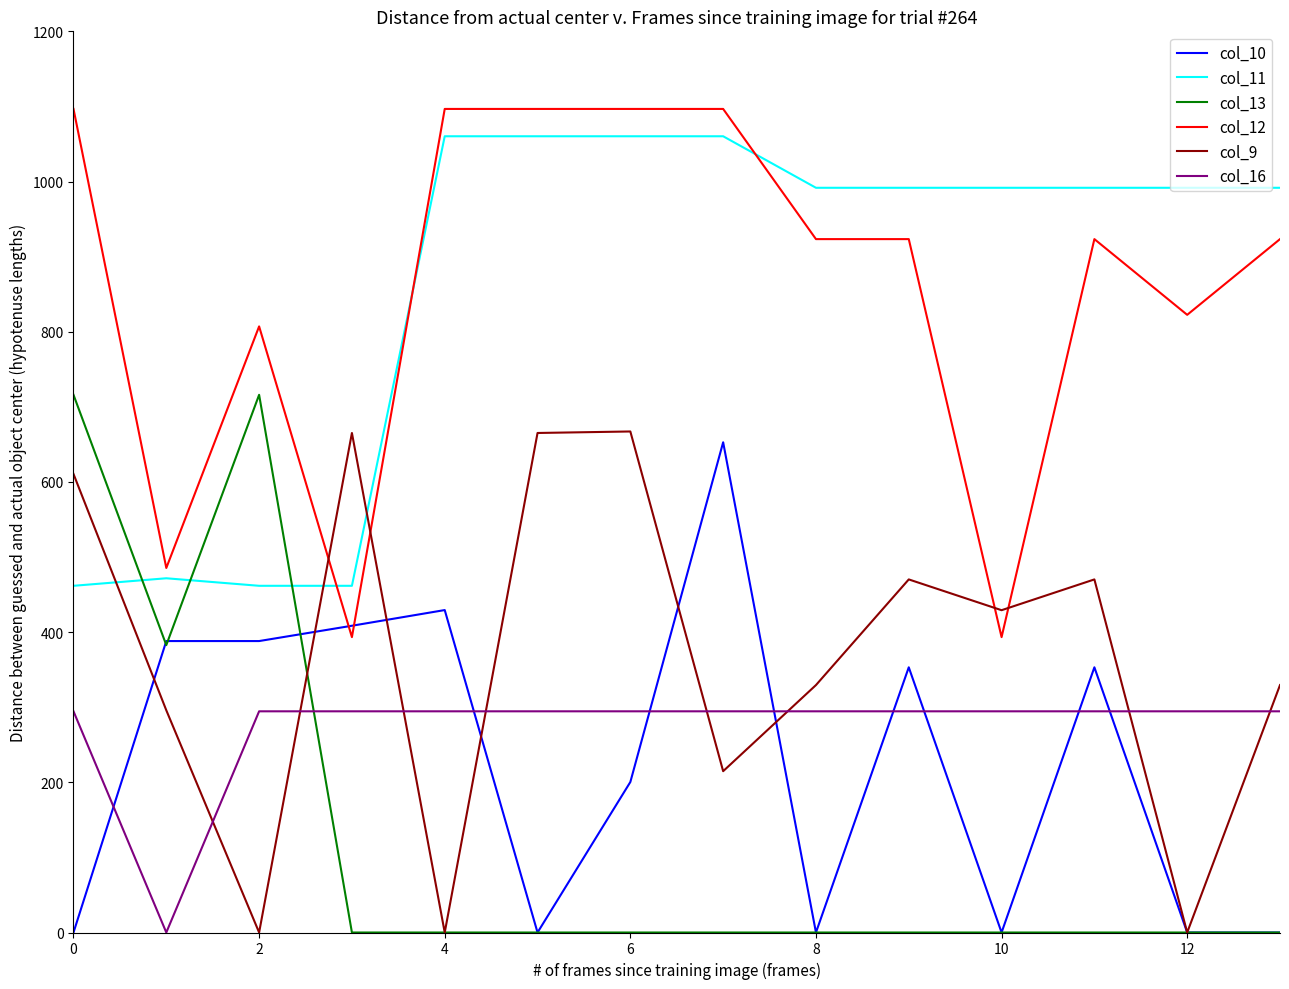

Does the chart display data point markers on the line(s)?

No